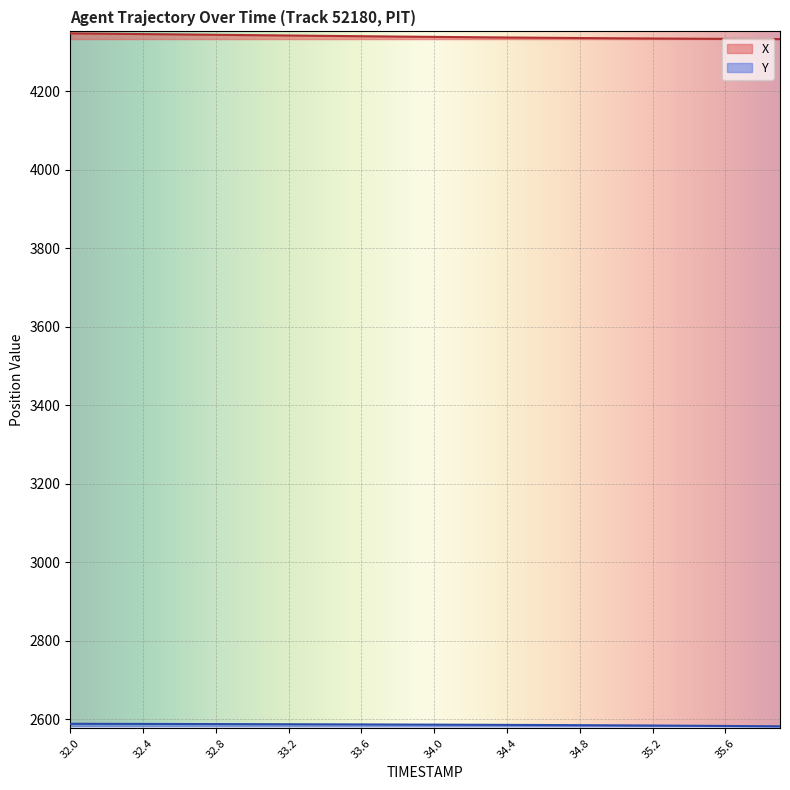

How many lines are shown in the chart?

2